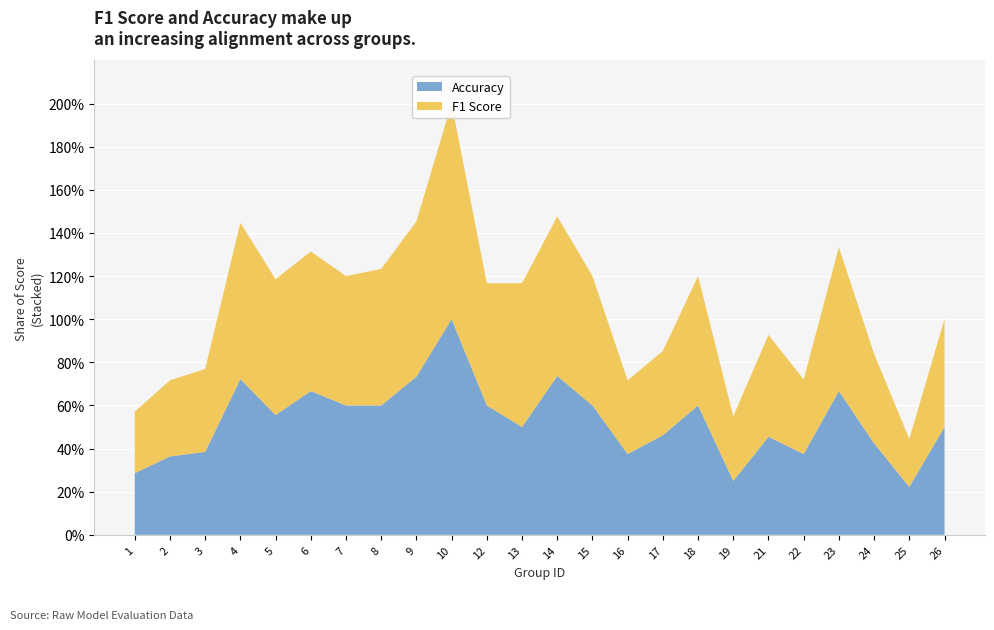

Reading right to left, extract all data points from this chart.

f1: 26=0.5	25=0.2	24=0.4	23=0.7	22=0.3	21=0.5	19=0.3	18=0.6	17=0.4	16=0.3	15=0.6	14=0.7	13=0.7	12=0.6	10=1.0	9=0.7	8=0.6	7=0.6	6=0.6	5=0.6	4=0.7	3=0.4	2=0.4	1=0.3
accuracy: 26=0.5	25=0.2	24=0.4	23=0.7	22=0.4	21=0.5	19=0.2	18=0.6	17=0.5	16=0.4	15=0.6	14=0.7	13=0.5	12=0.6	10=1.0	9=0.7	8=0.6	7=0.6	6=0.7	5=0.6	4=0.7	3=0.4	2=0.4	1=0.3